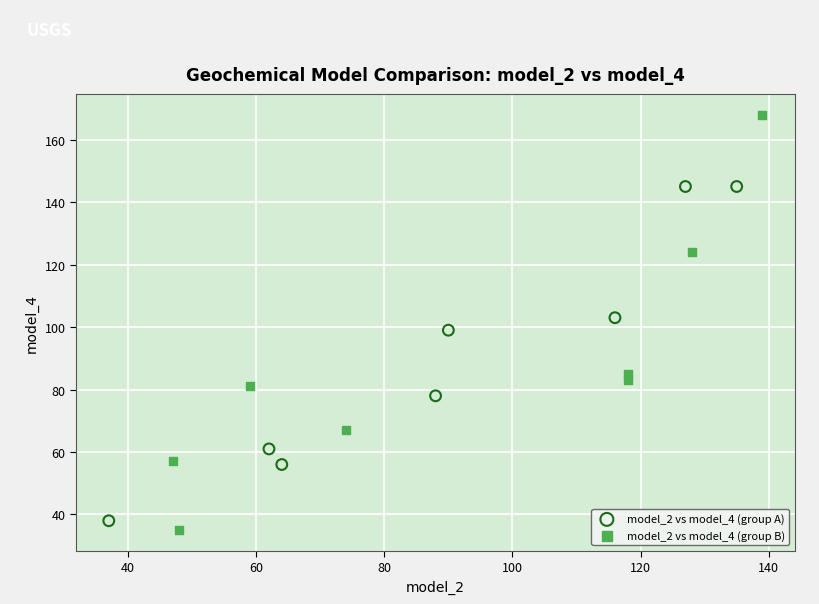

What are all the series names shown in the legend?

model_2 vs model_4 (group A), model_2 vs model_4 (group B)